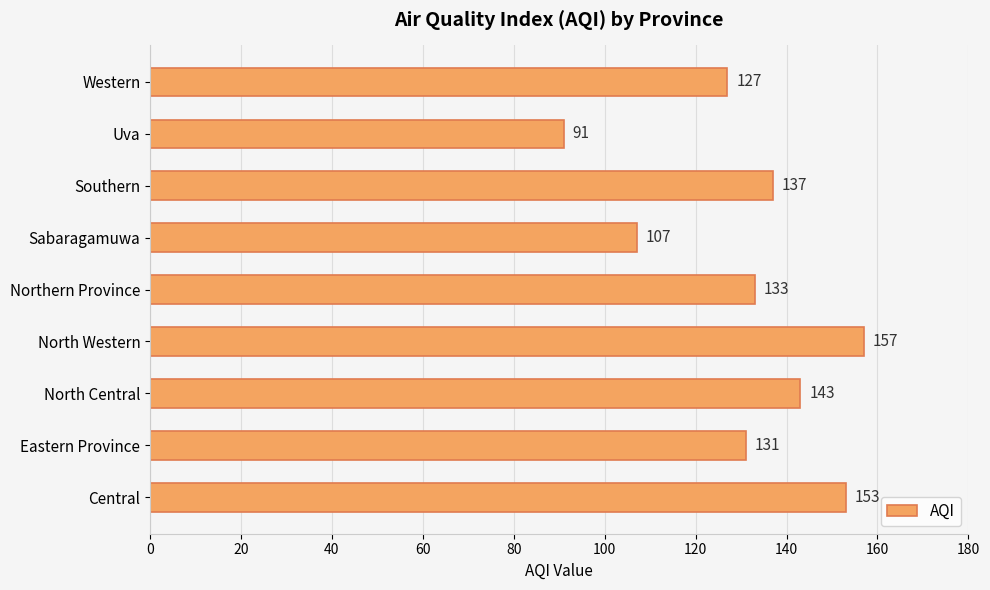

Reading bottom to top, list all the values displayed in this chart.

153	131	143	157	133	107	137	91	127